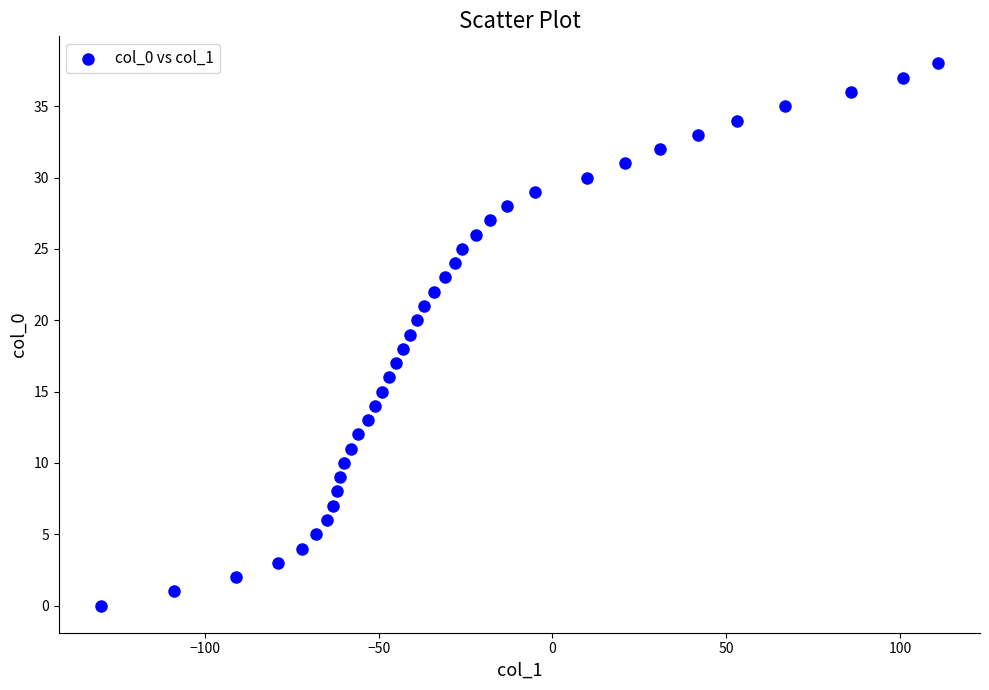

What is the range of X values (max minus min)?

241